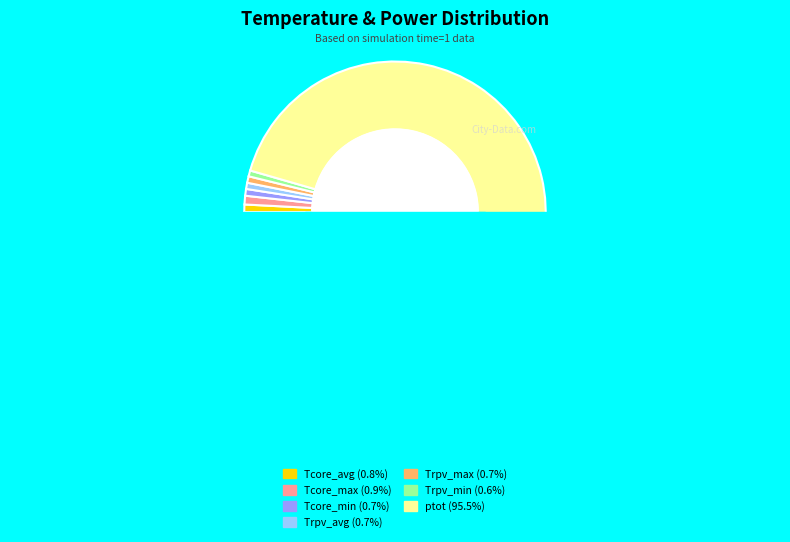

How many segments does this pie chart have?

7